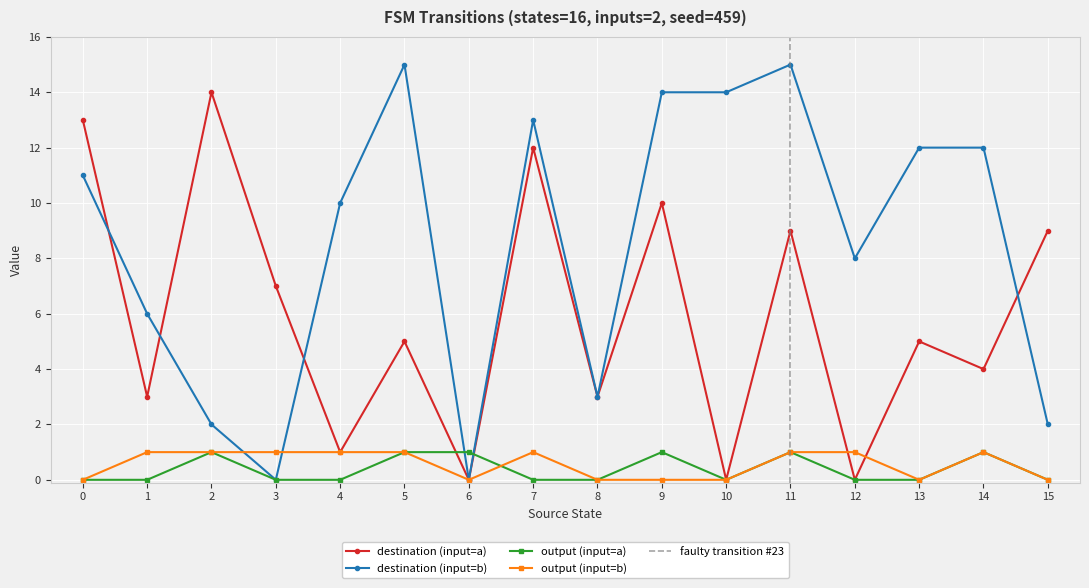

Reading left to right, what are all the values shown in this chart?

input_symbol_a: 0=13	1=3	2=14	3=7	4=1	5=5	6=0	7=12	8=3	9=10	10=0	11=9	12=0	13=5	14=4	15=9
input_symbol_b: 0=11	1=6	2=2	3=0	4=10	5=15	6=0	7=13	8=3	9=14	10=14	11=15	12=8	13=12	14=12	15=2
output_symbol_a: 0=0	1=0	2=1	3=0	4=0	5=1	6=1	7=0	8=0	9=1	10=0	11=1	12=0	13=0	14=1	15=0
output_symbol_b: 0=0	1=1	2=1	3=1	4=1	5=1	6=0	7=1	8=0	9=0	10=0	11=1	12=1	13=0	14=1	15=0